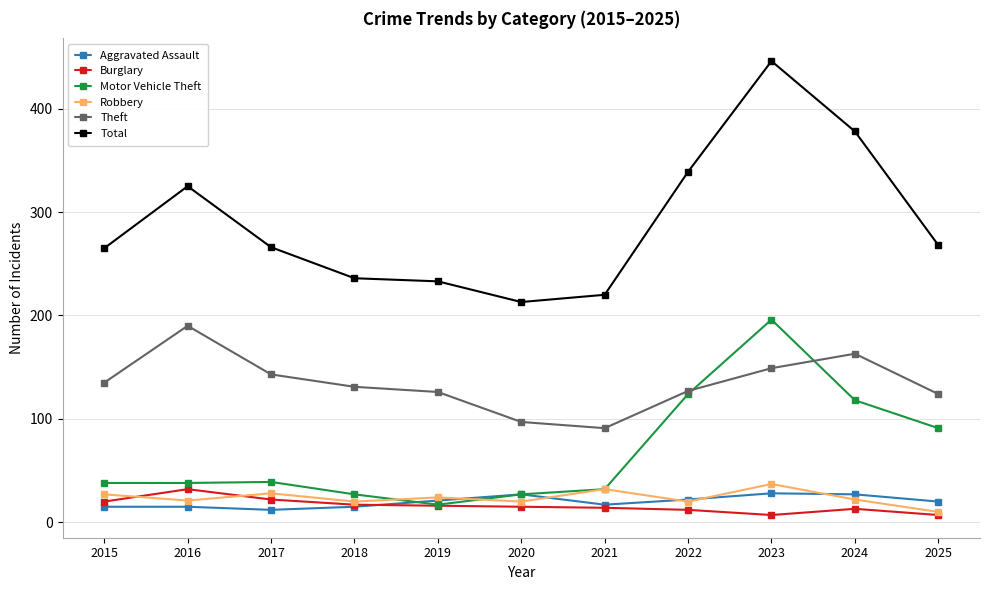

What is the sum of all Theft values?

1476